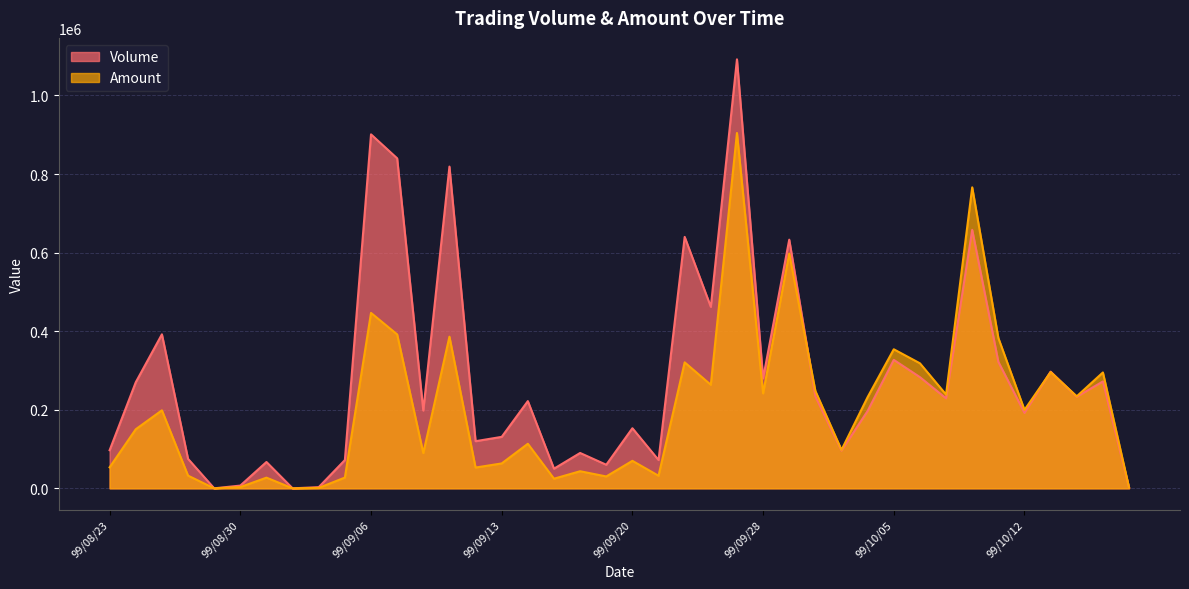

How many values in the Amount series exceed 198580?

19